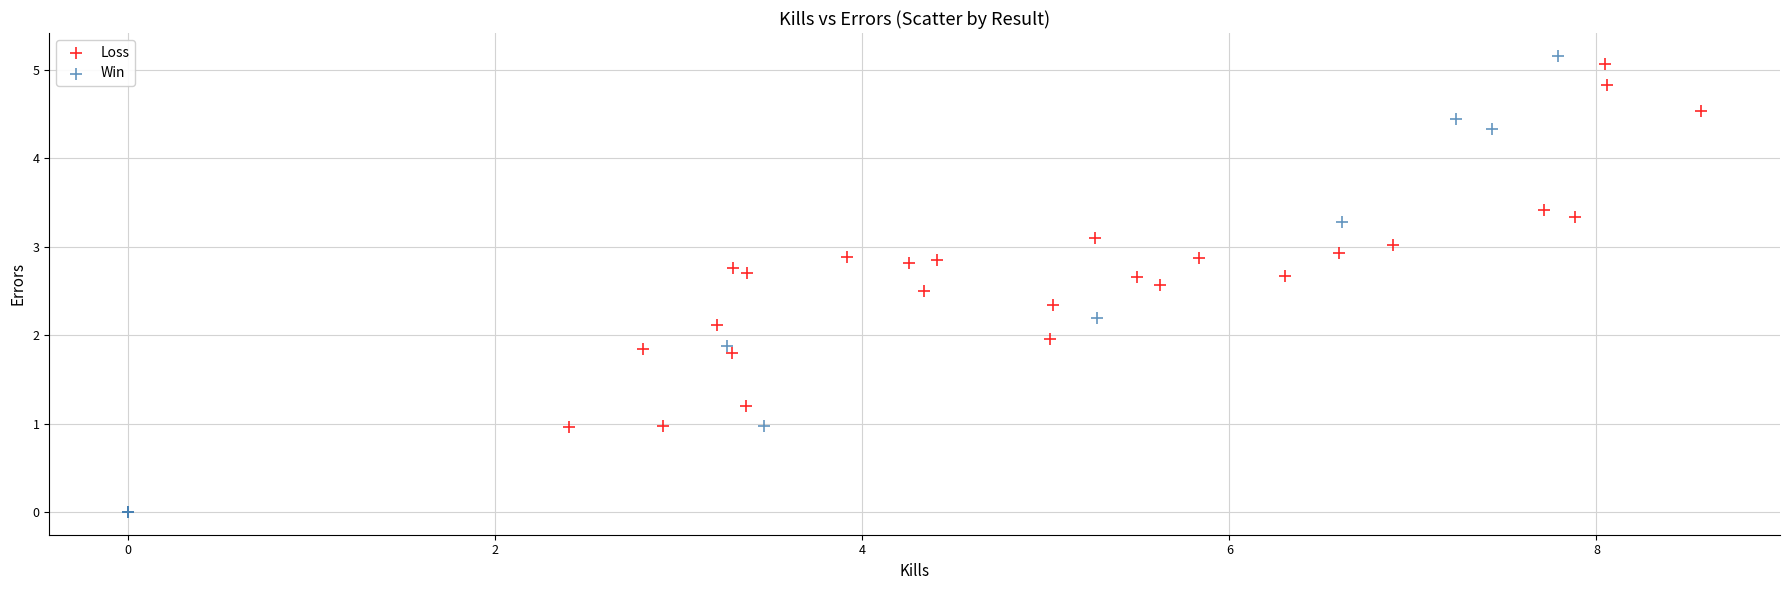

What are all the series names shown in the legend?

Loss, Win